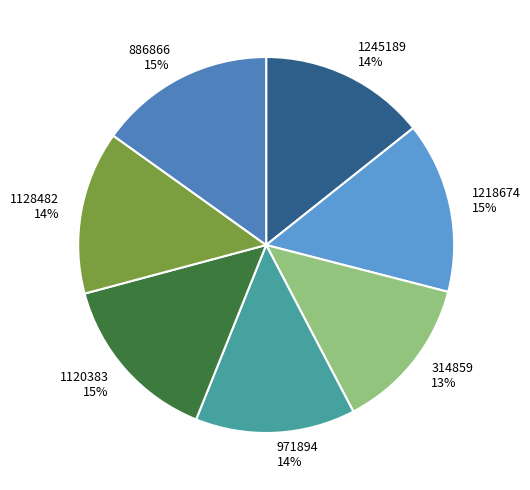

Which has a higher value, 971894 or 1120383?

1120383